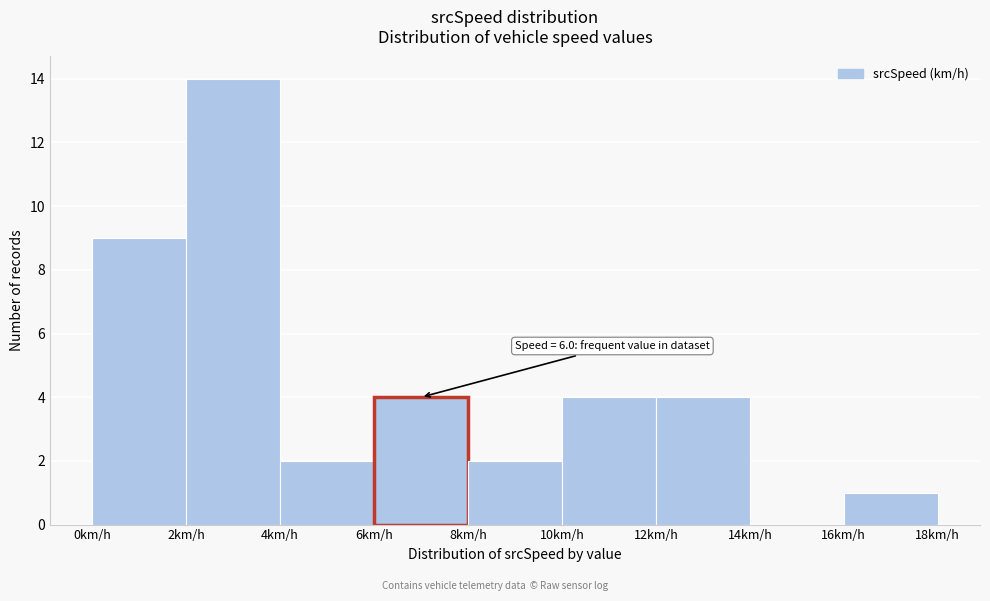

Over which range of the x-axis is the bar tallest?

2 to 4